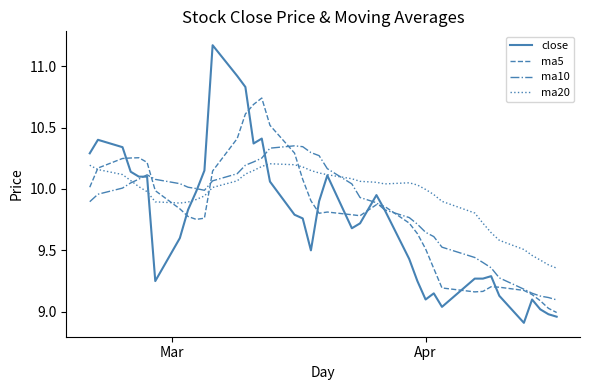

What is the minimum value shown in the chart?

8.9